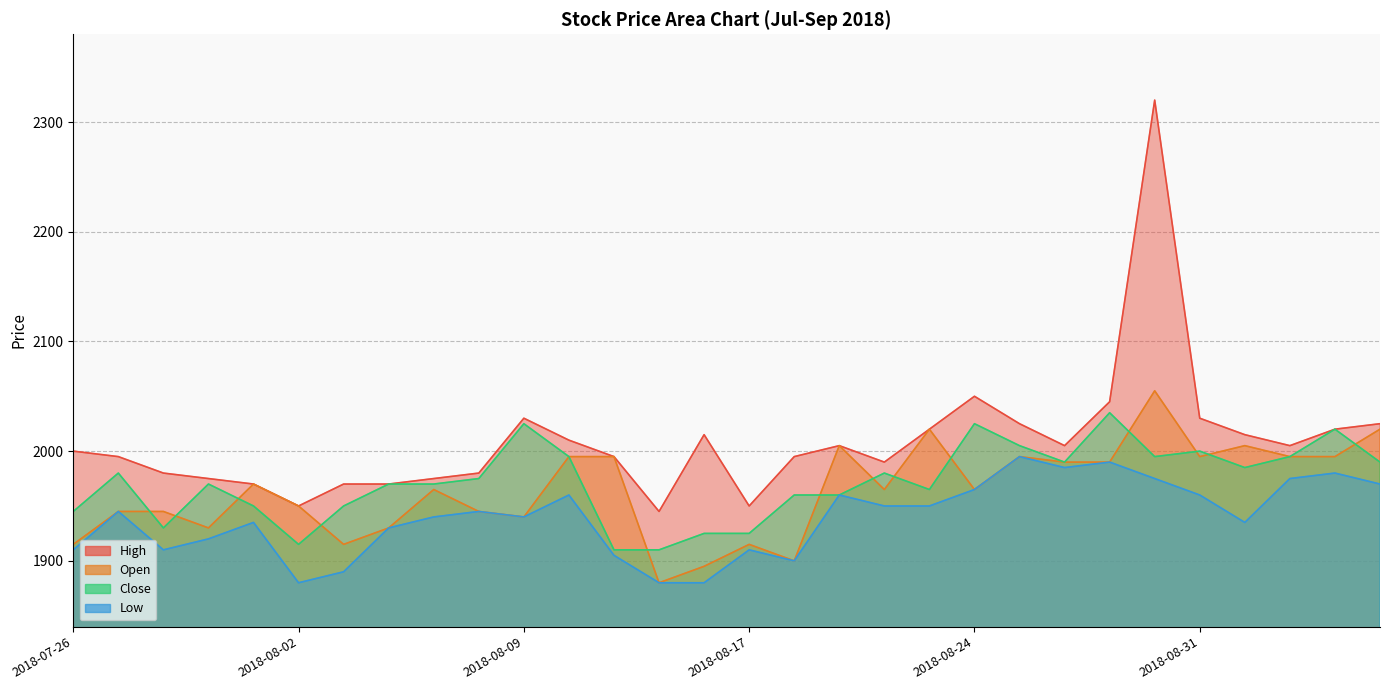

True or false: Low has a value of 403 at 2018-08-29.

False